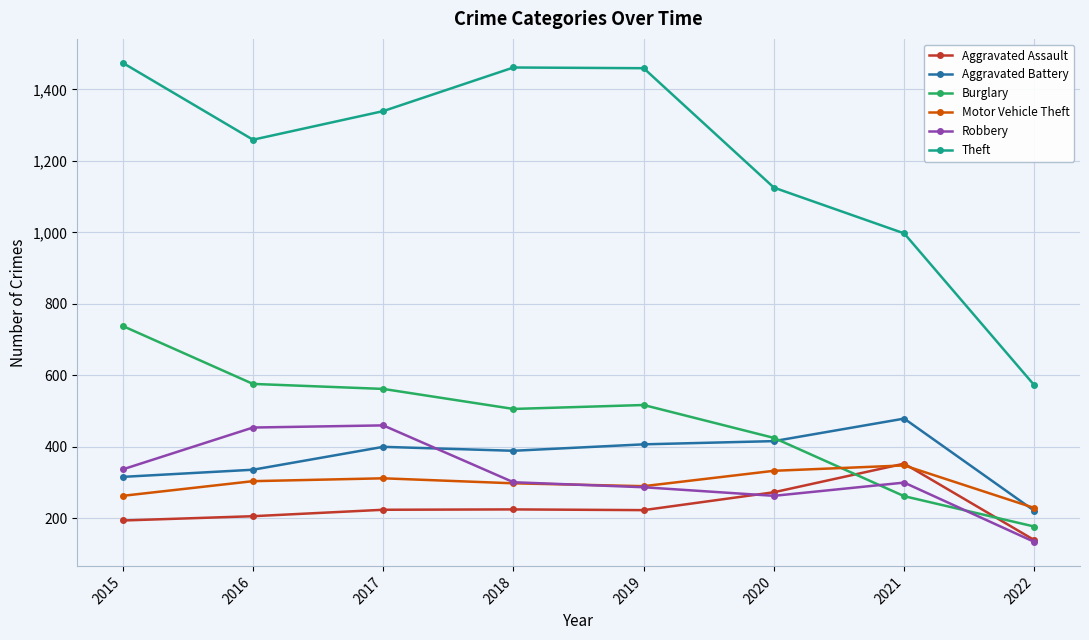

Count the number of categories in the chart.

8